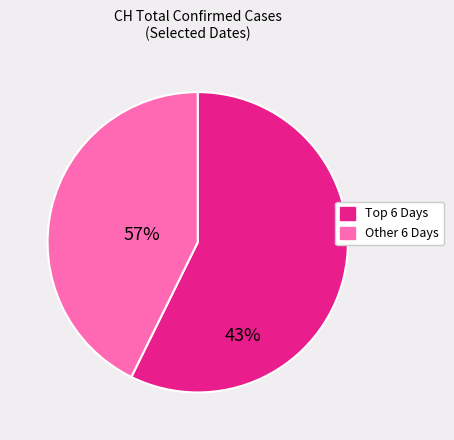

Does any single category account for the majority?

Yes